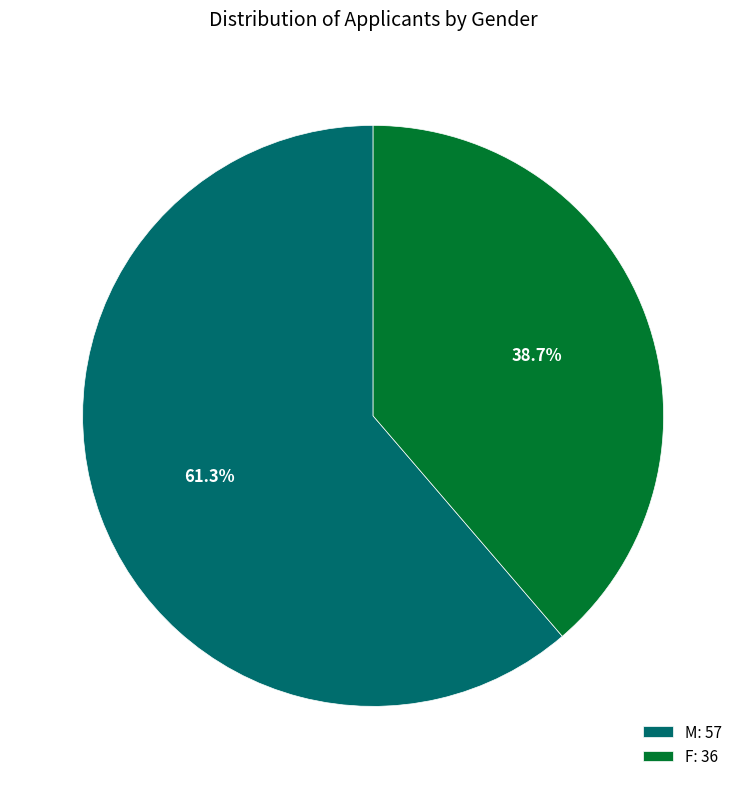

How many slices are in this pie chart?

2